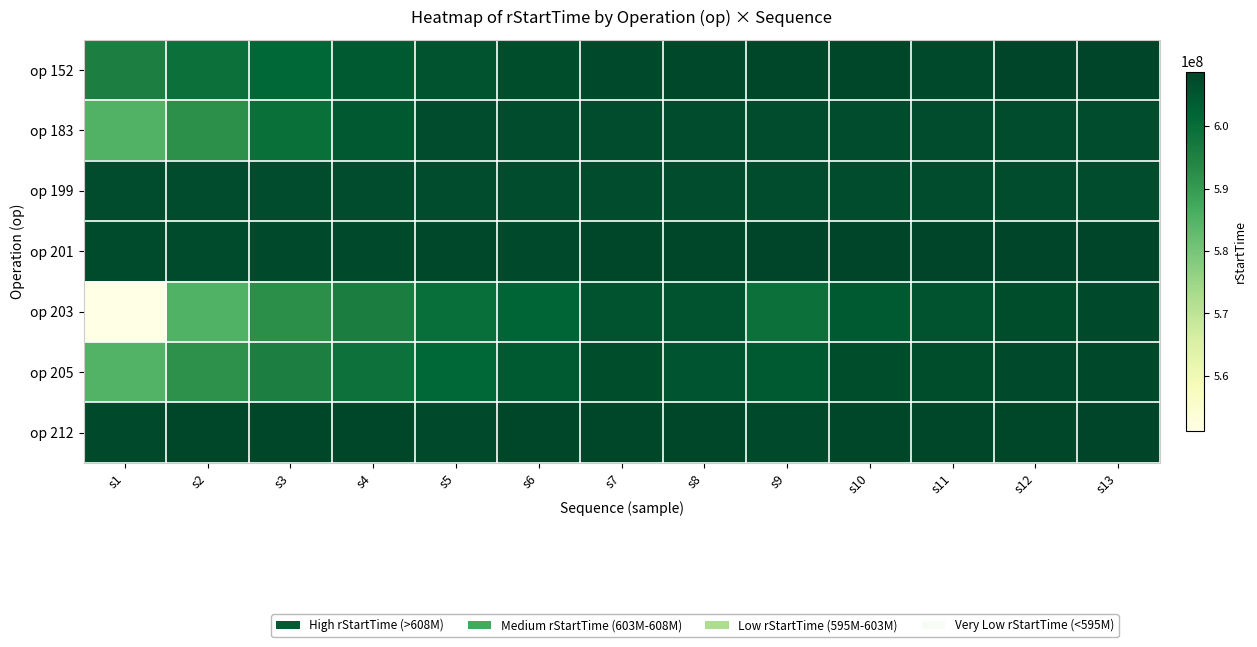

Which series has the widest spread of values?

op 203